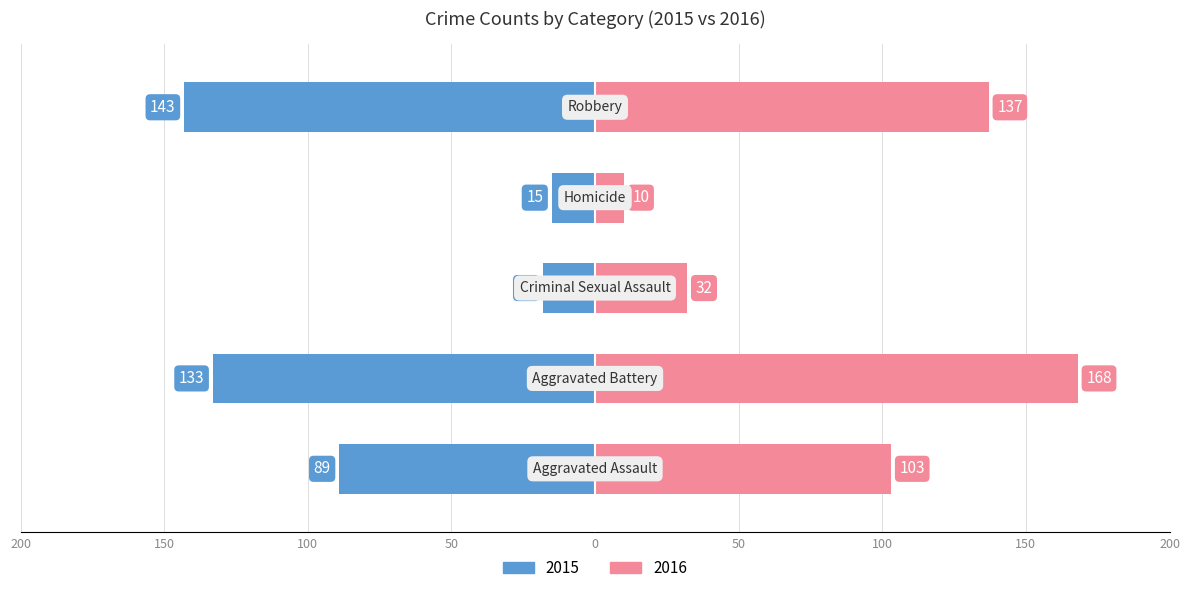

What is the average value of the Right (Female) series?

90